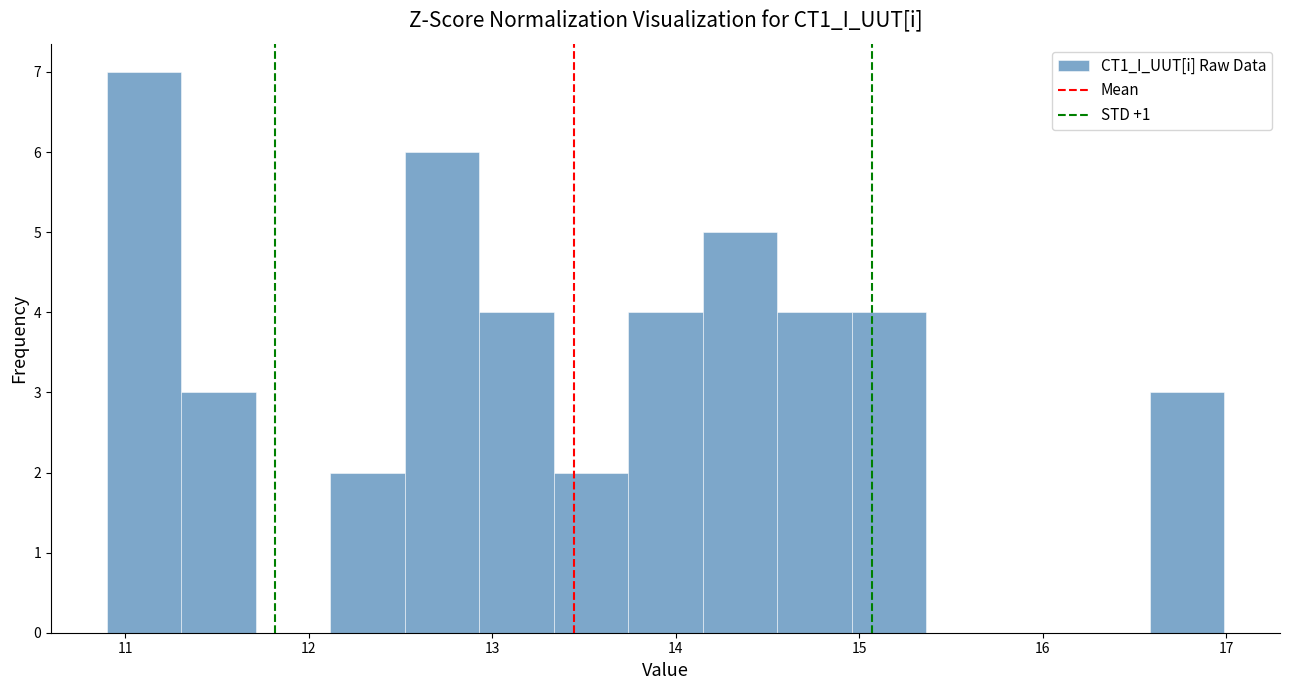

Reading left to right, transcribe this chart: for each bar, give the range it covers on the x-axis and its height. Neither the bar edges nor the heights are printed on the chart, so give them approximately, as read against the axes.

10.9 to 11.3: 7
11.3 to 11.7: 3
11.7 to 12.1: 0
12.1 to 12.5: 2
12.5 to 12.9: 6
12.9 to 13.3: 4
13.3 to 13.7: 2
13.7 to 14.1: 4
14.1 to 14.6: 5
14.6 to 15.0: 4
15.0 to 15.4: 4
15.4 to 15.8: 0
15.8 to 16.2: 0
16.2 to 16.6: 0
16.6 to 17.0: 3